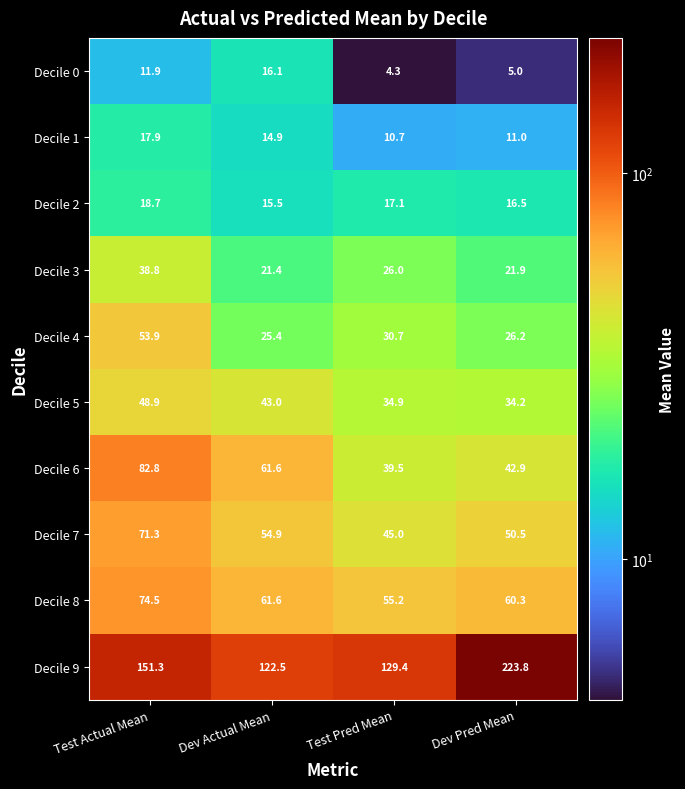

What is the greatest value displayed?

223.8